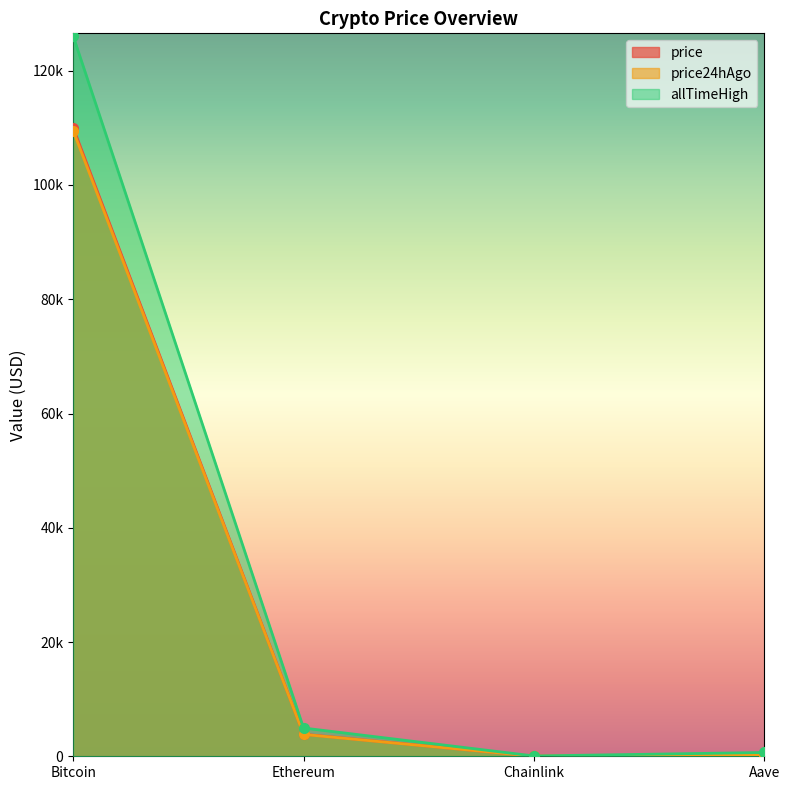

Reading right to left, what are all the values shown in this chart?

price: Aave=225.7	Chainlink=17.3	Ethereum=3858.4	Bitcoin=110040.0
price24hAgo: Aave=217.2	Chainlink=17.2	Ethereum=3824.6	Bitcoin=109536.0
allTimeHigh: Aave=661.7	Chainlink=52.7	Ethereum=4946.1	Bitcoin=126080.0